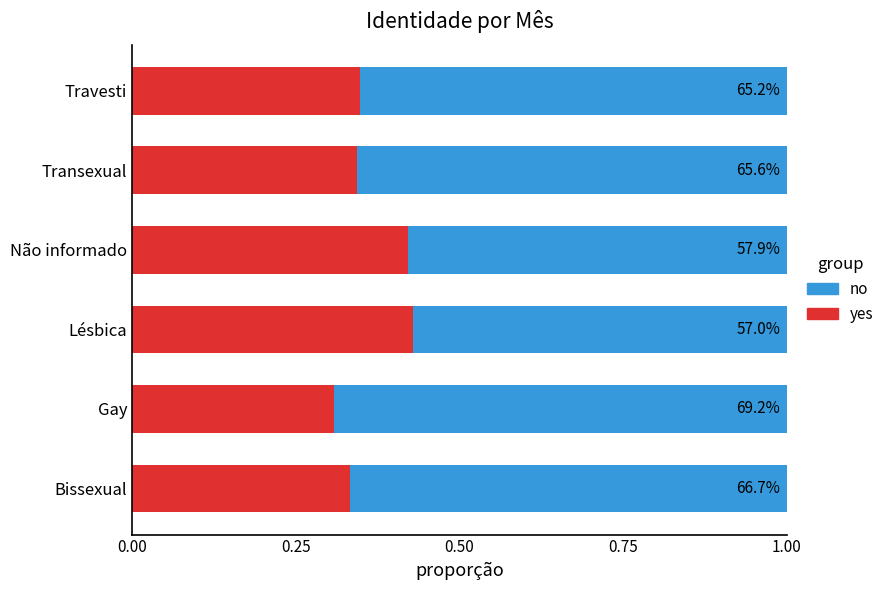

What are all the series names shown in the legend?

no, yes